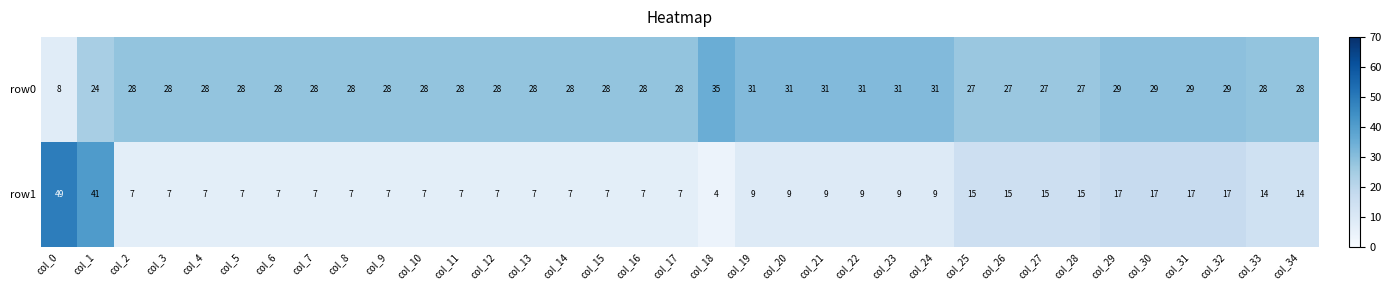

The row1 series shows 2 at col_18. True or false?

False